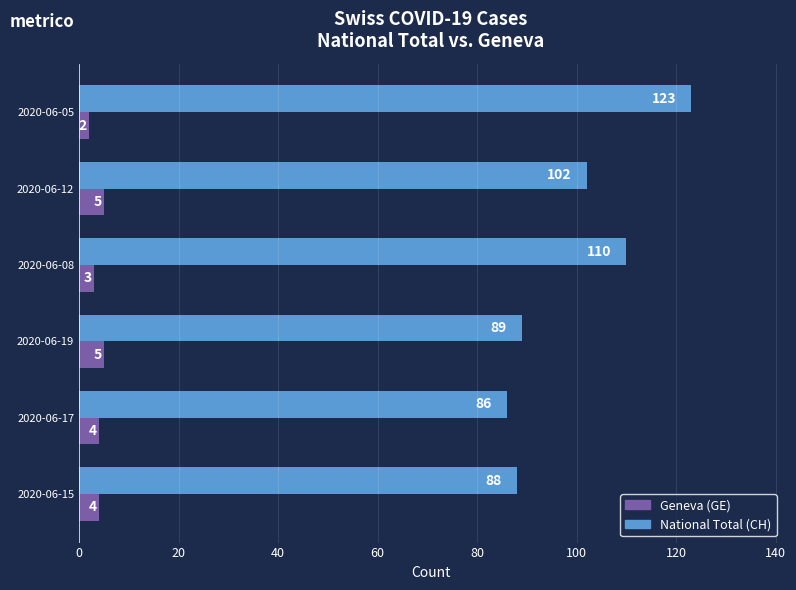

At how many categories does at least one series exceed 90?

3